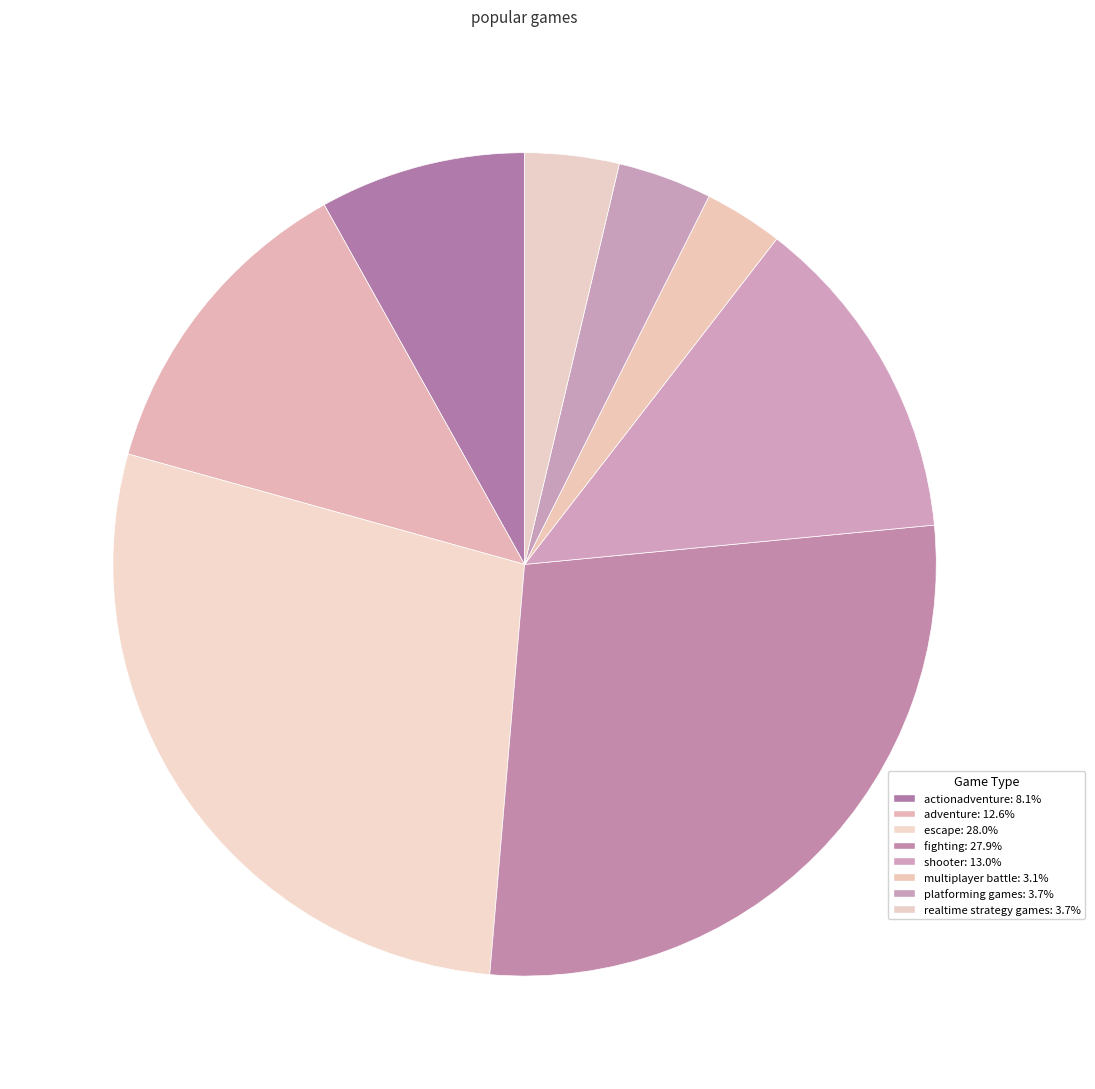

What is the smallest slice in the pie chart?

multiplayer battle